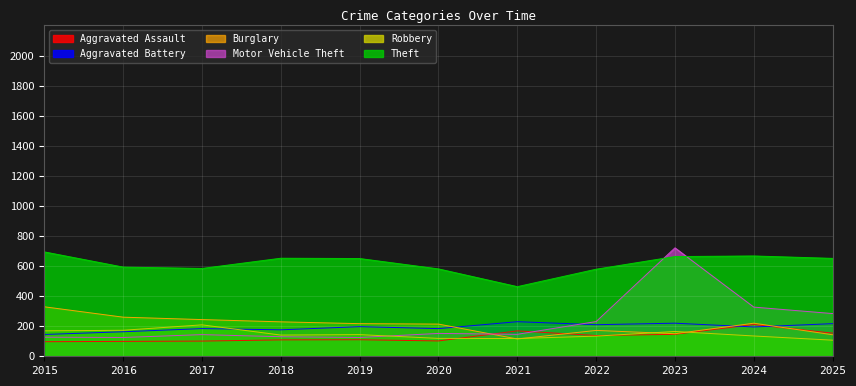

What is the difference between the Aggravated Assault values at 2015 and 2023?

49